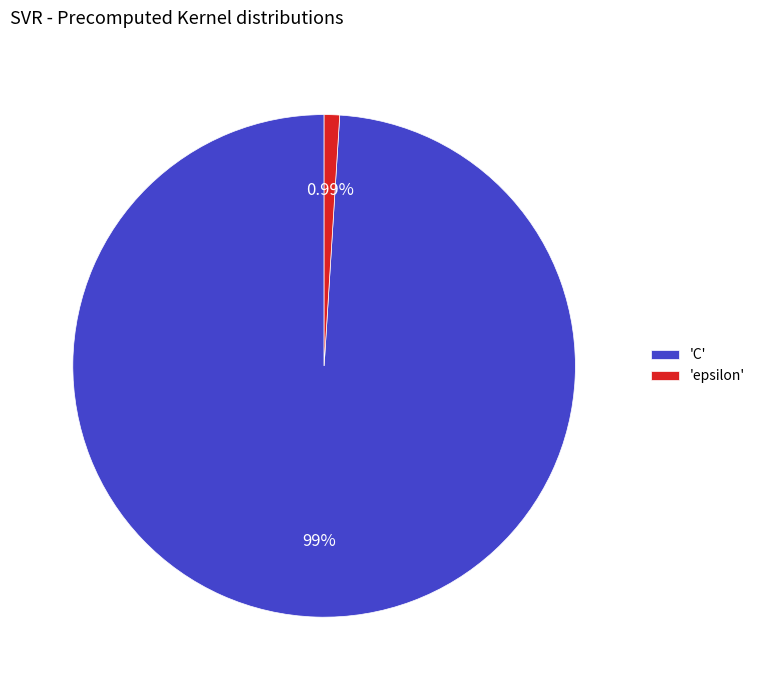

Do 'C' and 'epsilon' together represent more than half of the pie?

Yes